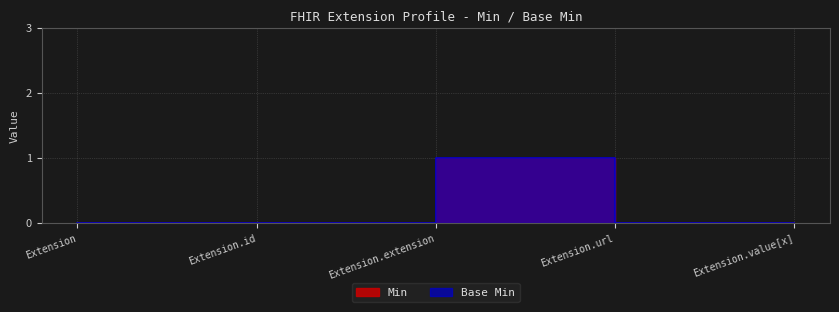

Is the value of Base Min at Extension greater than the value of Min at Extension?

No